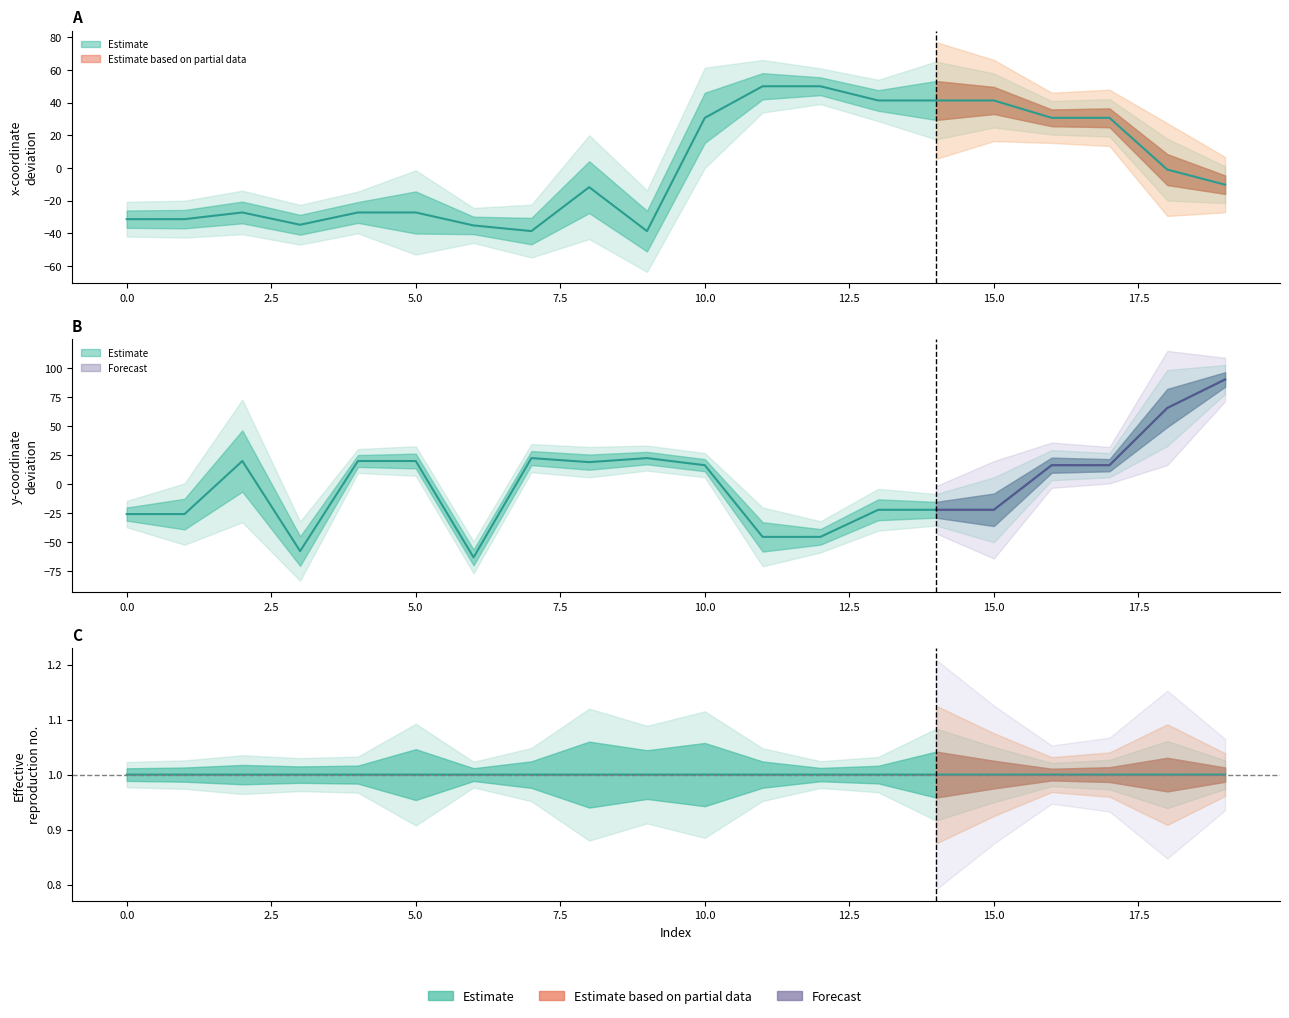

What is the total value across all series at 13?

19.2